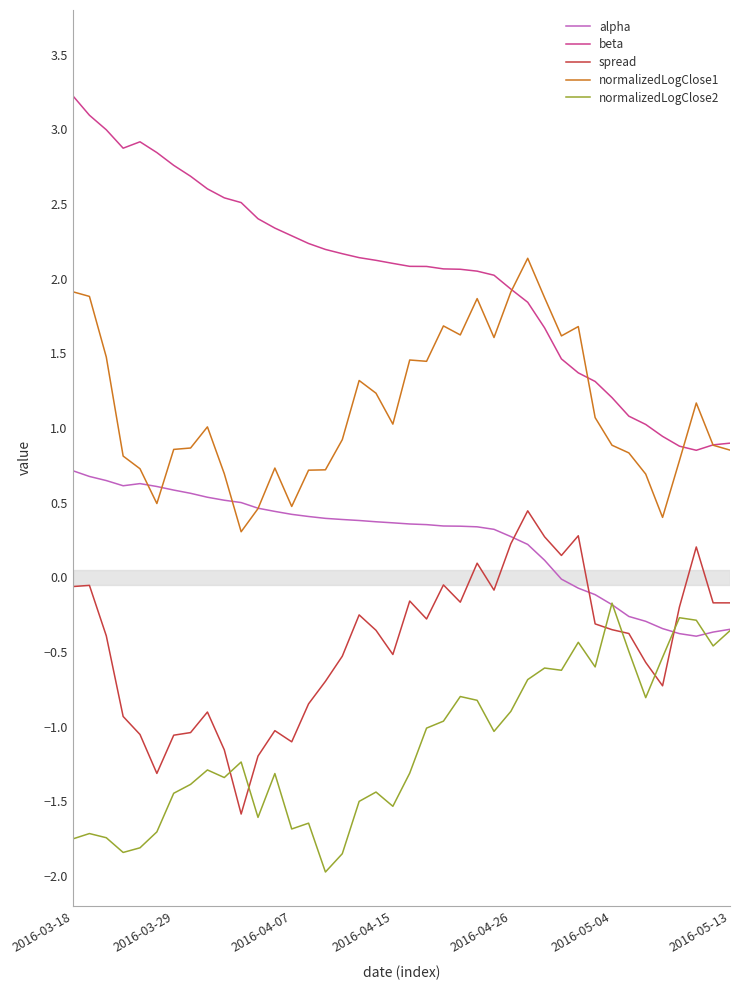

What is the smallest value displayed?

-2.0